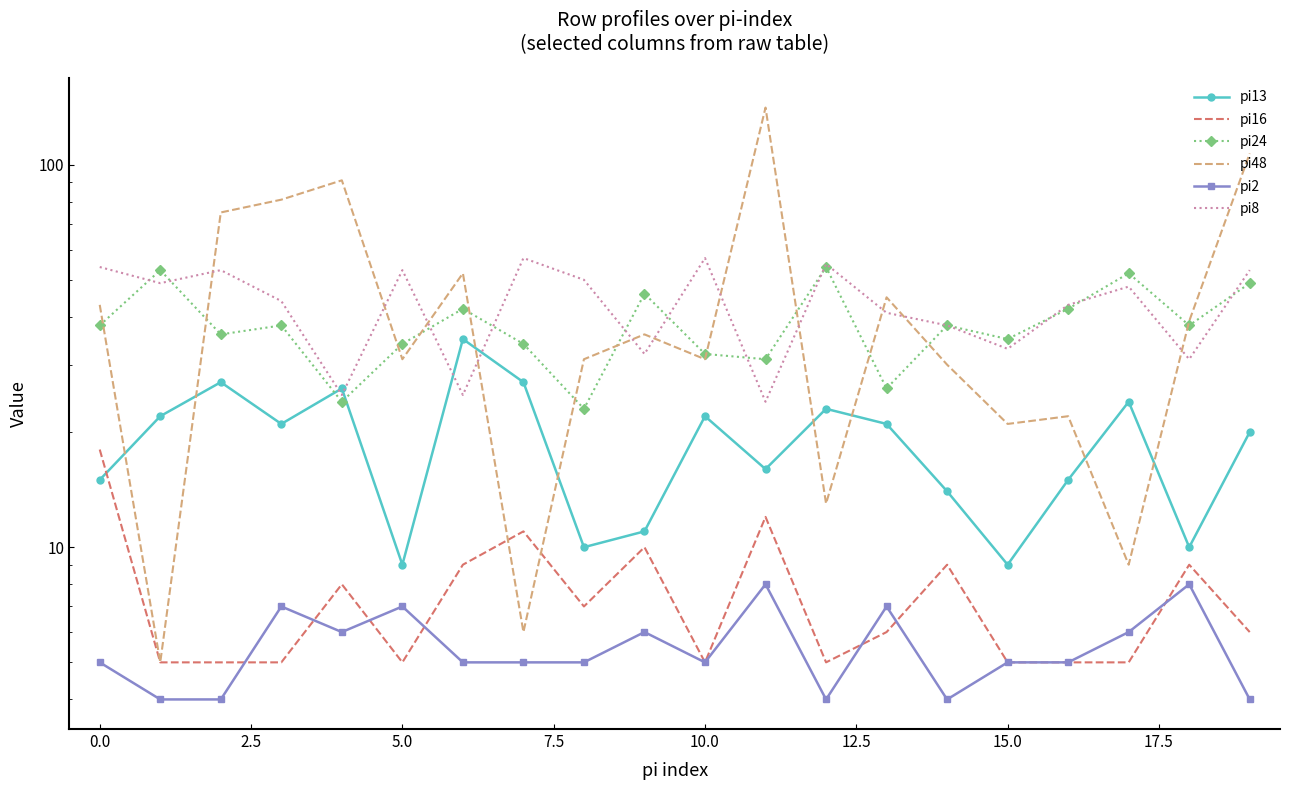

What is the value of the pi13 point at the 11th from the left?

22